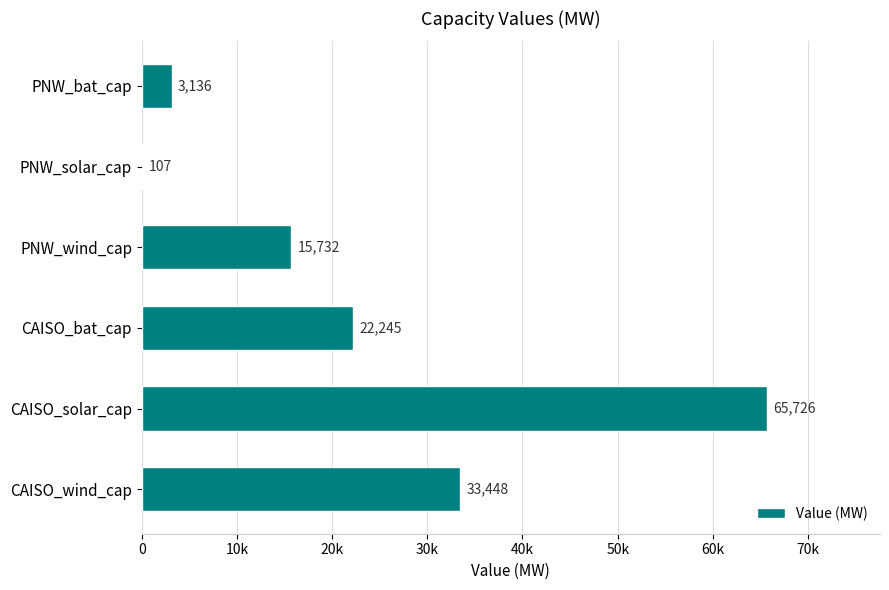

How many values exceed 22244?

3